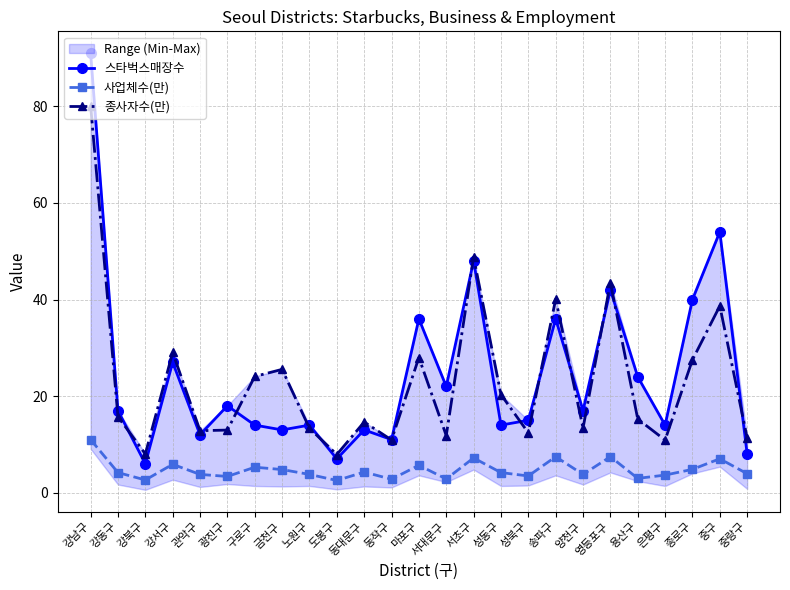

At which category does 사업체수(만) reach its first local peak?

강서구